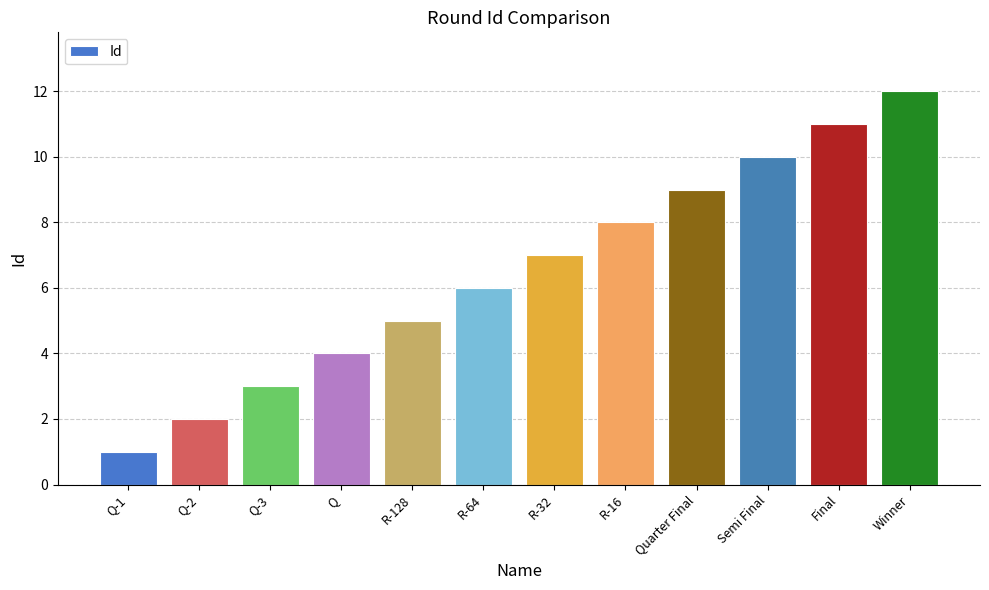

Which category has the highest value across all series?

Winner